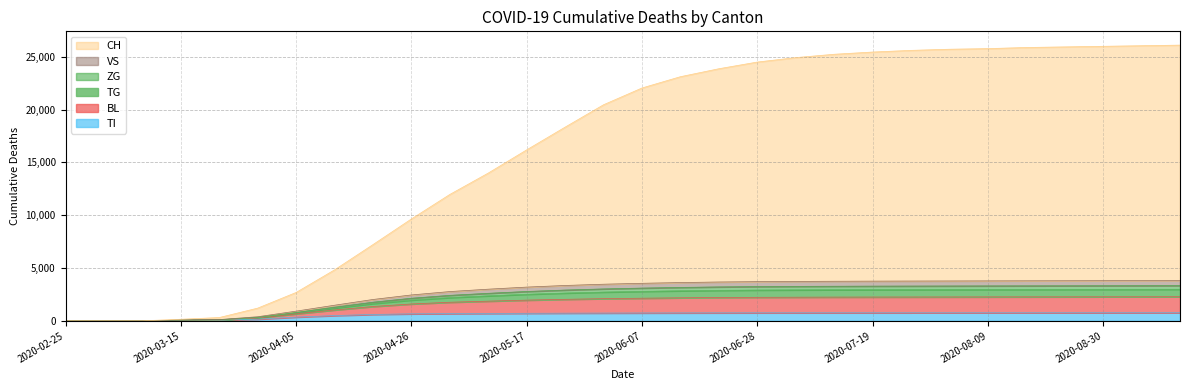

What is the maximum value for TI?

765